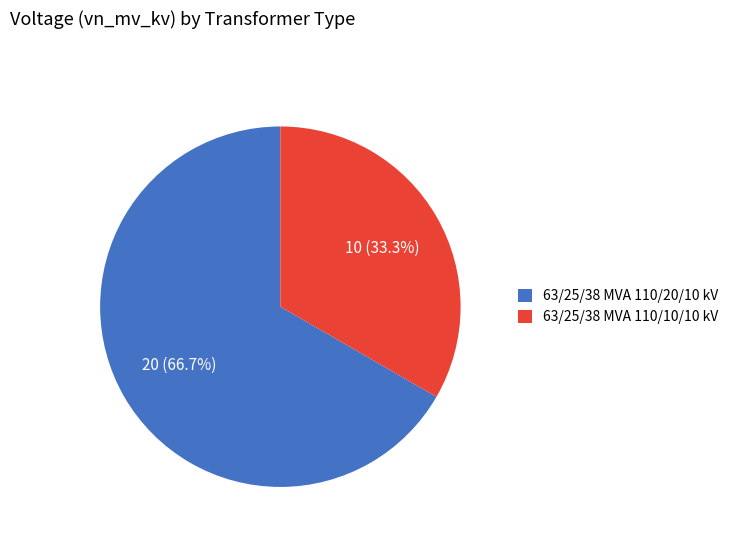

What is the majority slice?

63/25/38 MVA 110/20/10 kV